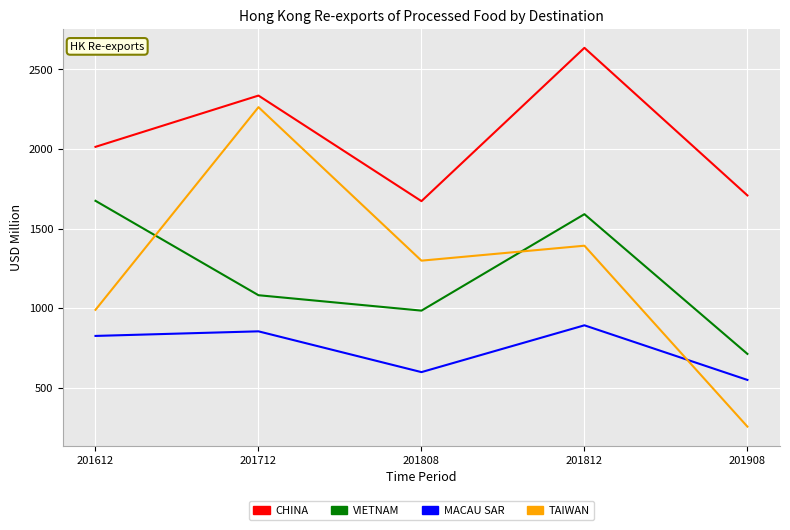

At which category does the chart reach its peak across all series?

201812